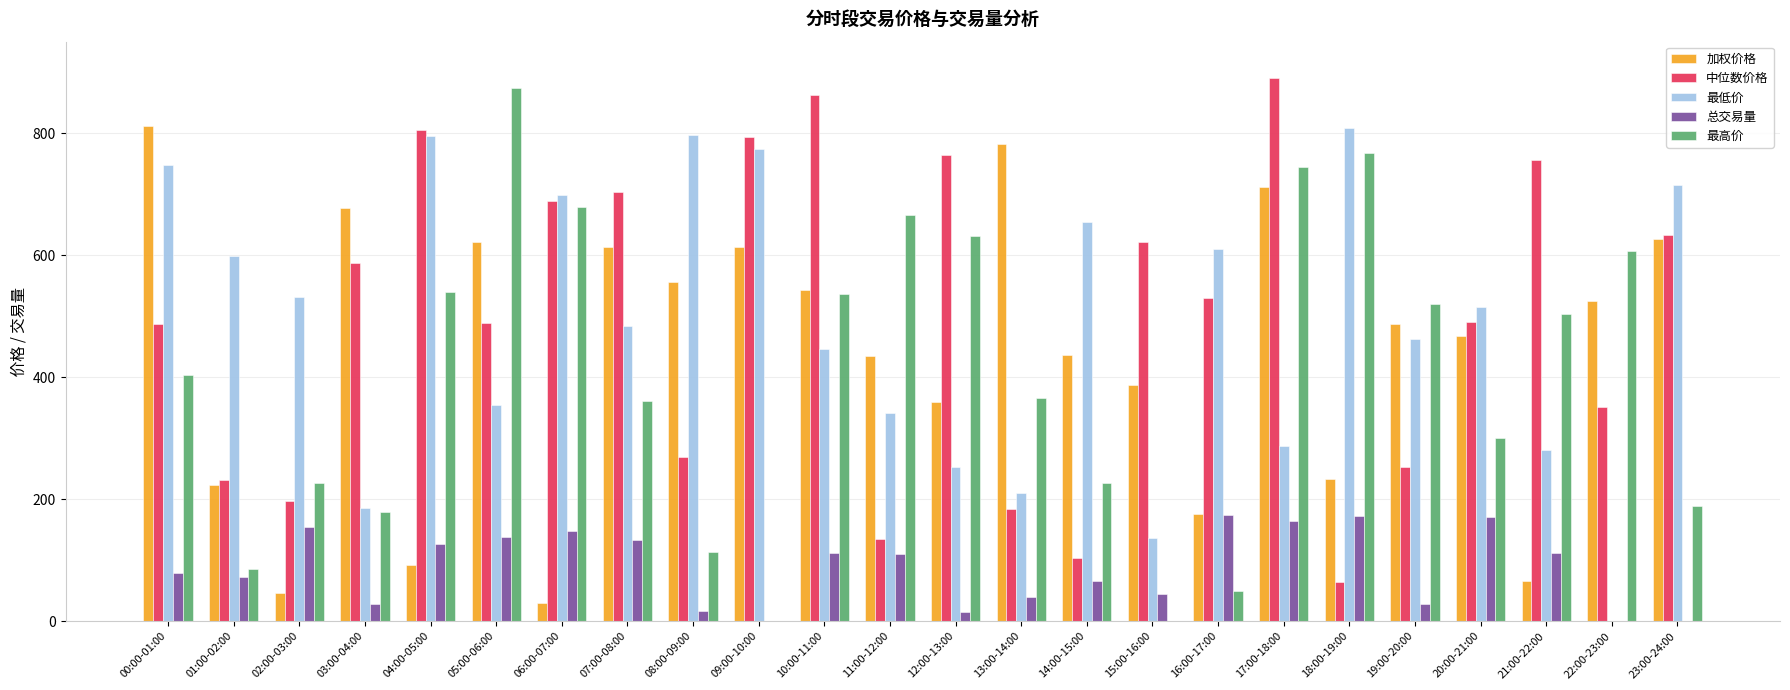

At which label does 最高价 reach its peak?

05:00-06:00